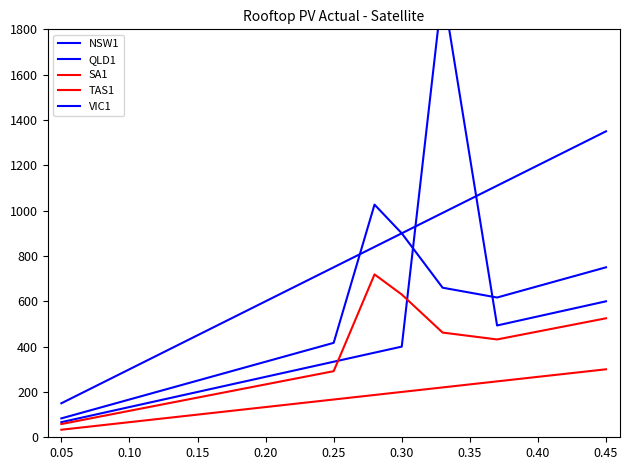

Does the chart have visible grid lines?

No